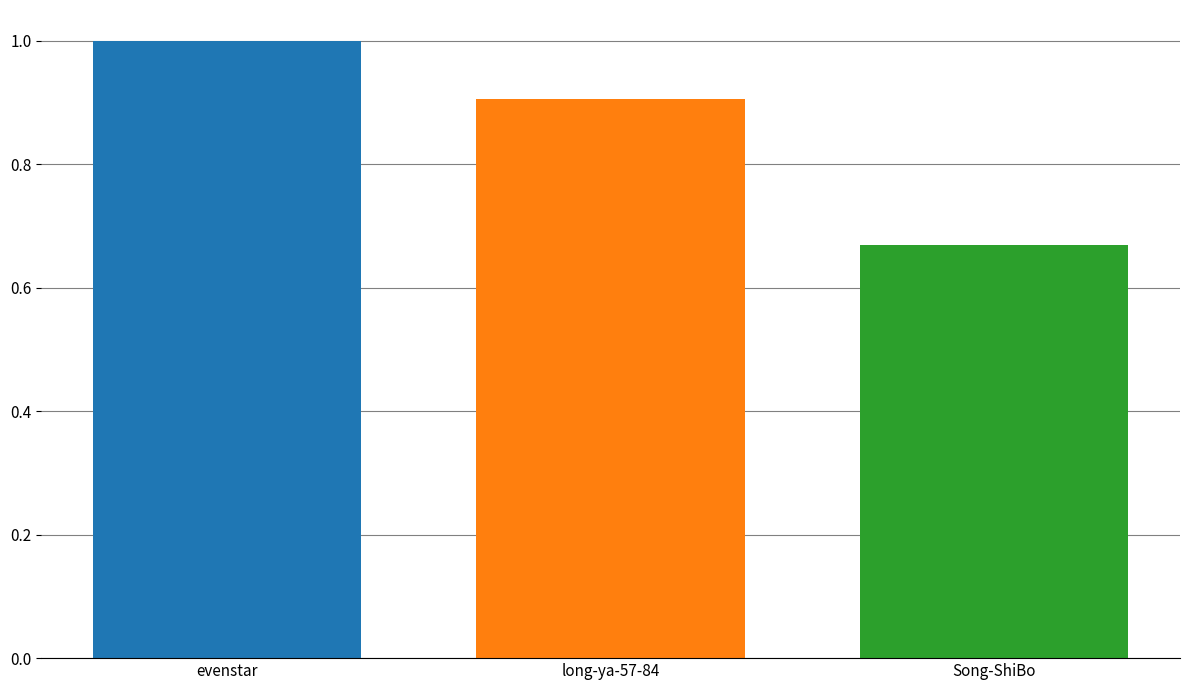

Rank the categories by value from highest to lowest.

evenstar, long-ya-57-84, Song-ShiBo